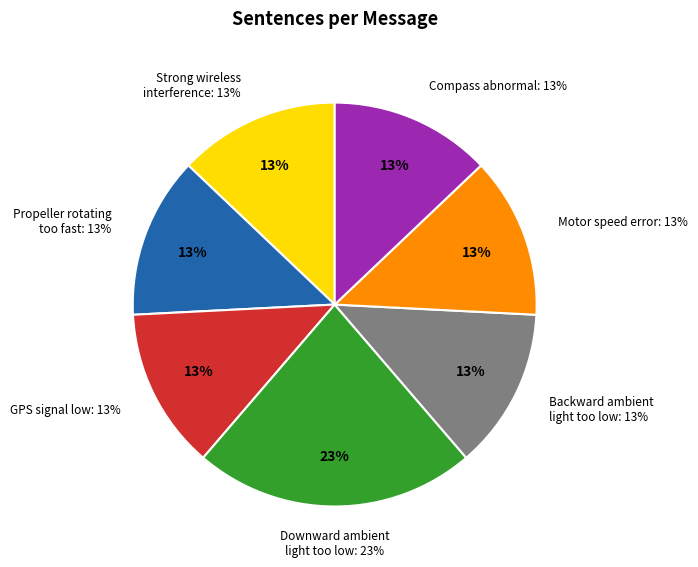

Between Motor speed error and Propeller rotating too fast, which is larger?

Motor speed error